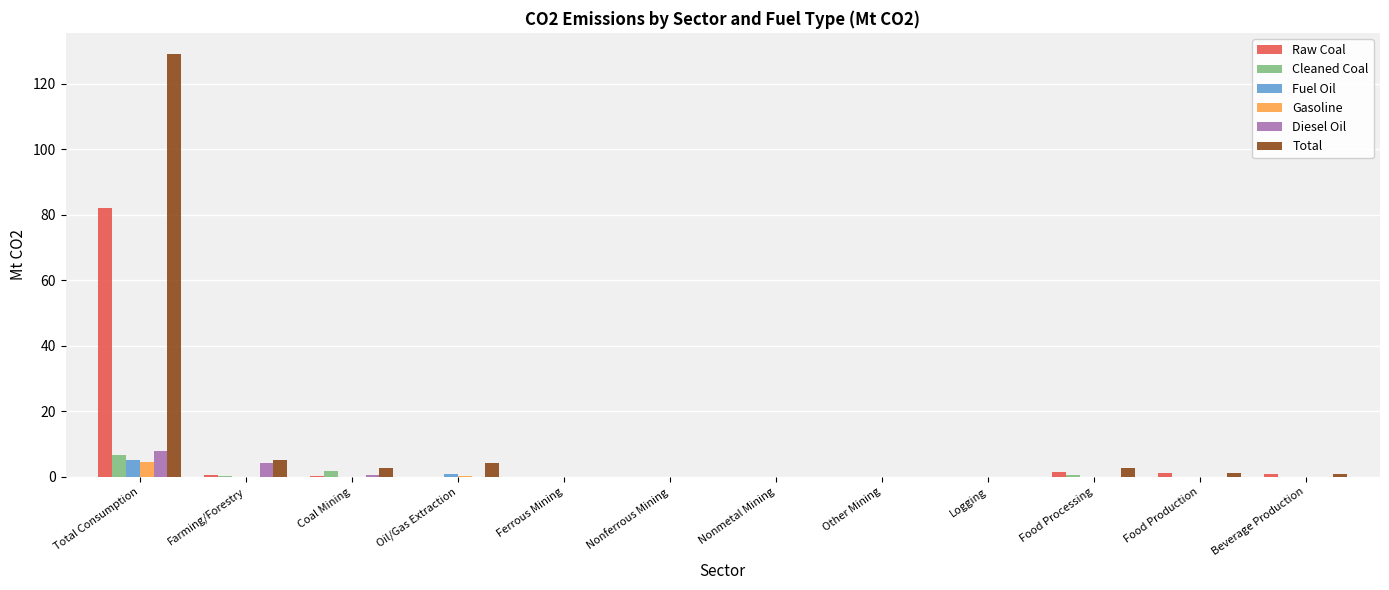

Between Total Consumption and Coal Mining, which series saw the biggest shift?

Total